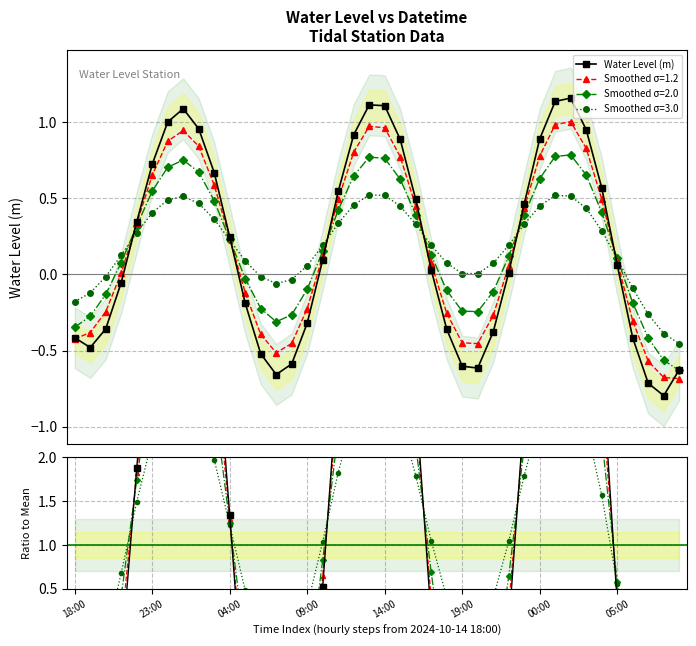

Read the Ratio to Mean value at 13.

-3.6